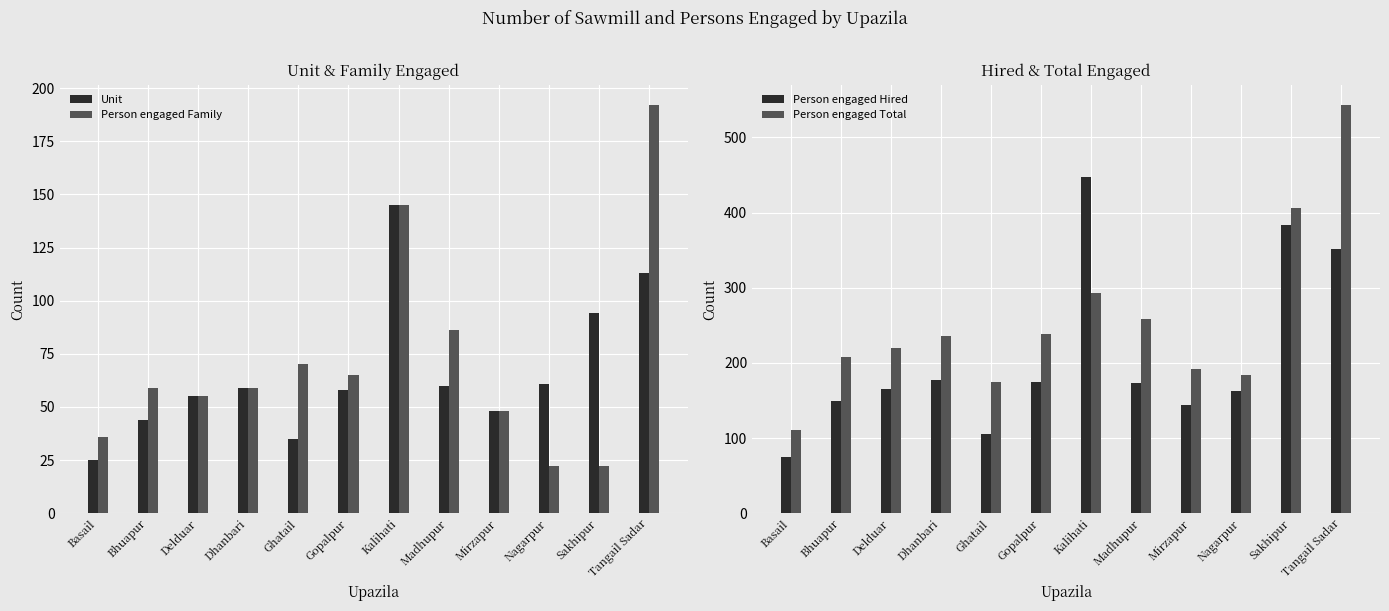

At which category is the sum across all series the highest?

Tangail Sadar